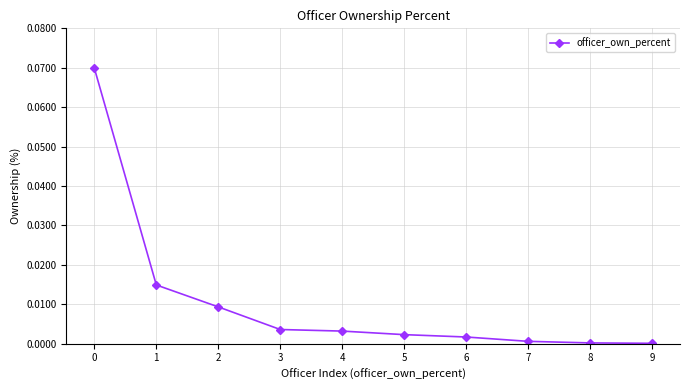

Is it true that the value at 6 is 0.0?

True